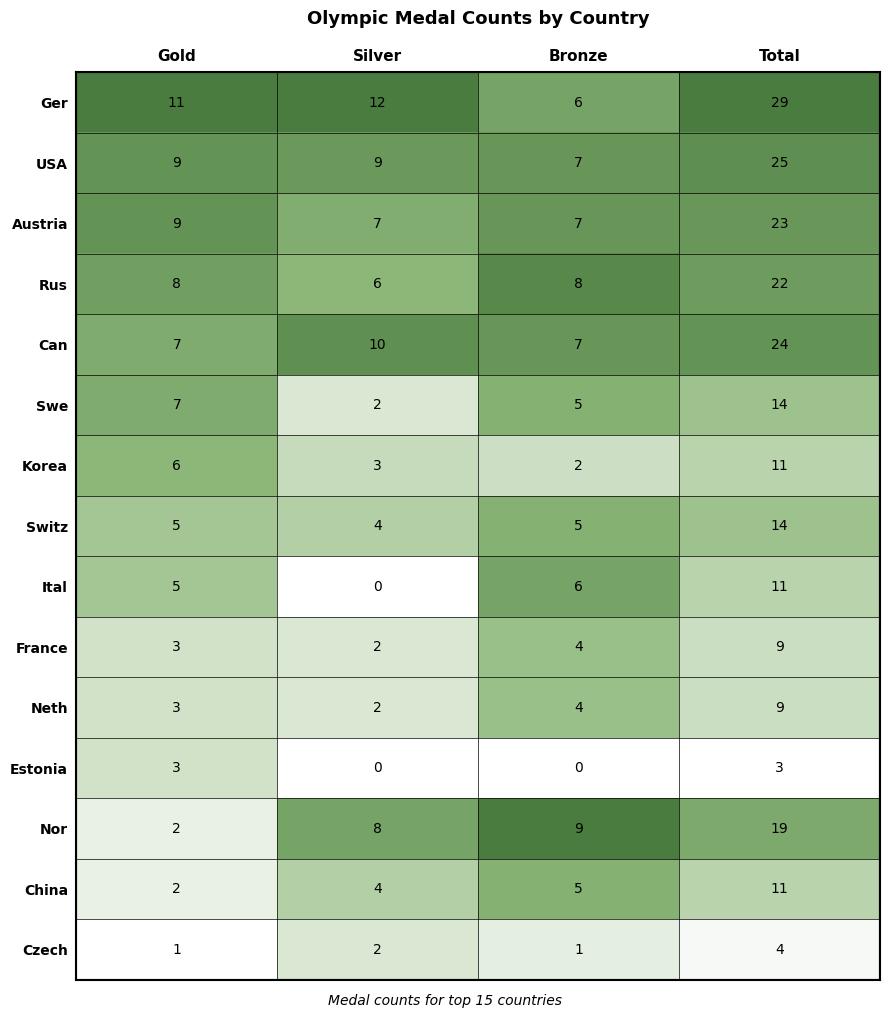

What is the maximum value shown in the chart?

29